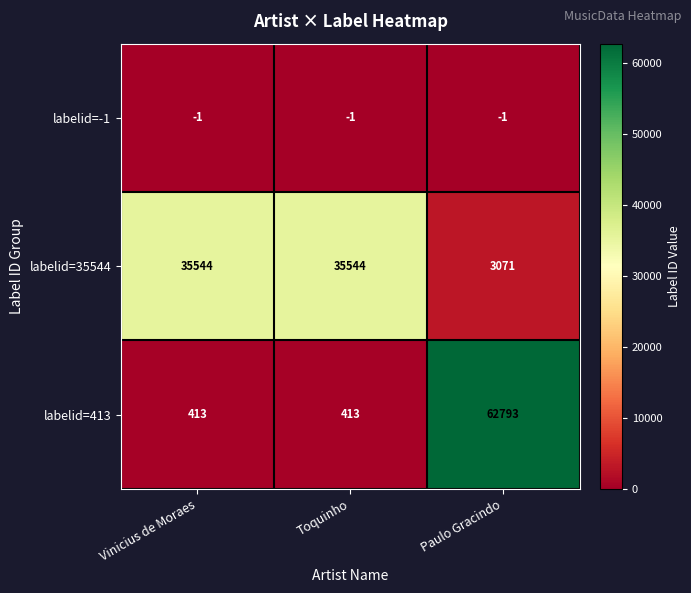

Reading left to right, list all the values displayed in this chart.

labelid=-1: -1	-1	-1
labelid=35544: 35544	35544	3071
labelid=413: 413	413	62793